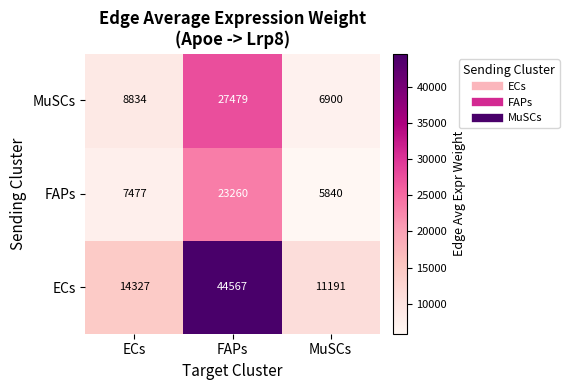

Count the number of categories in the chart.

3